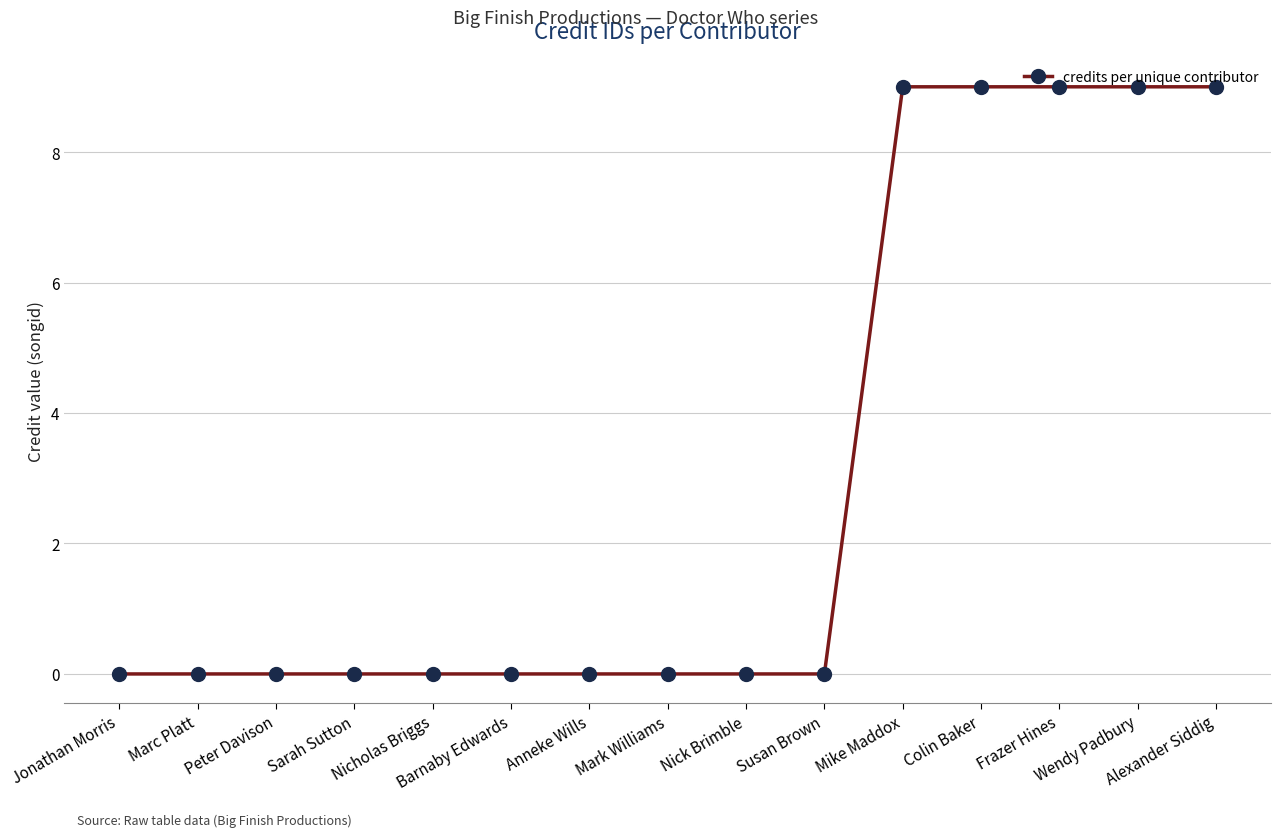

What position from the right is Jonathan Morris?

15